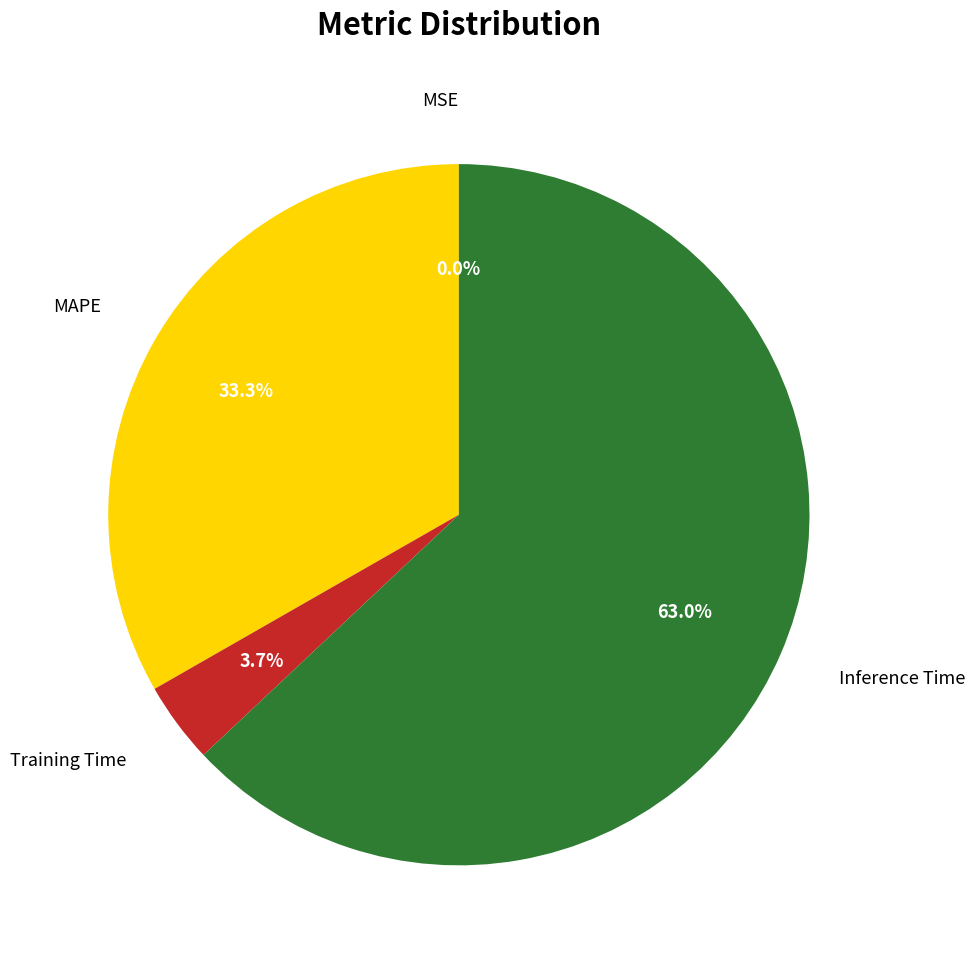

What portion of the pie excludes MAPE?

66.7%